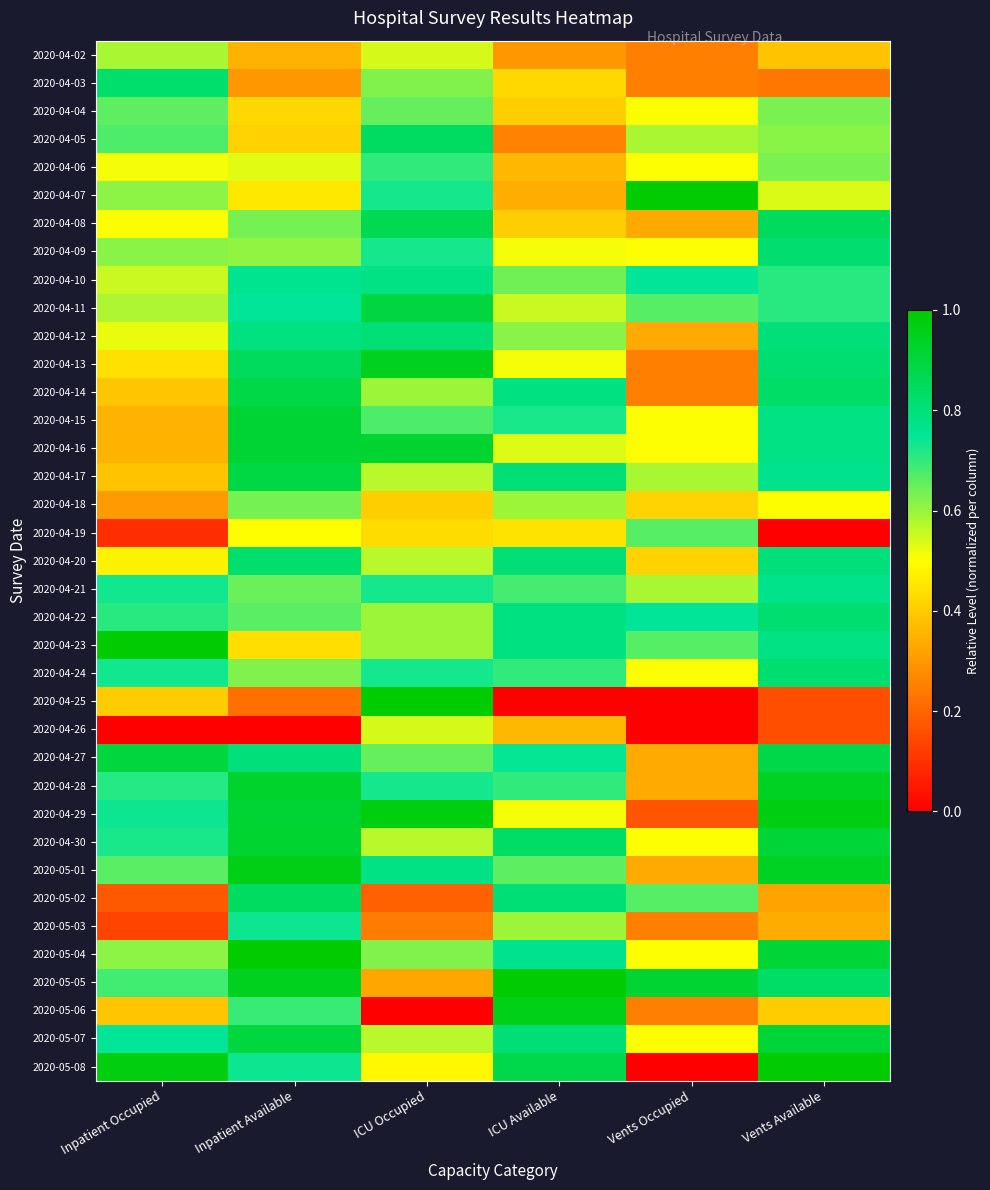

What is the total value across all series at Vents Occupied?

16.5